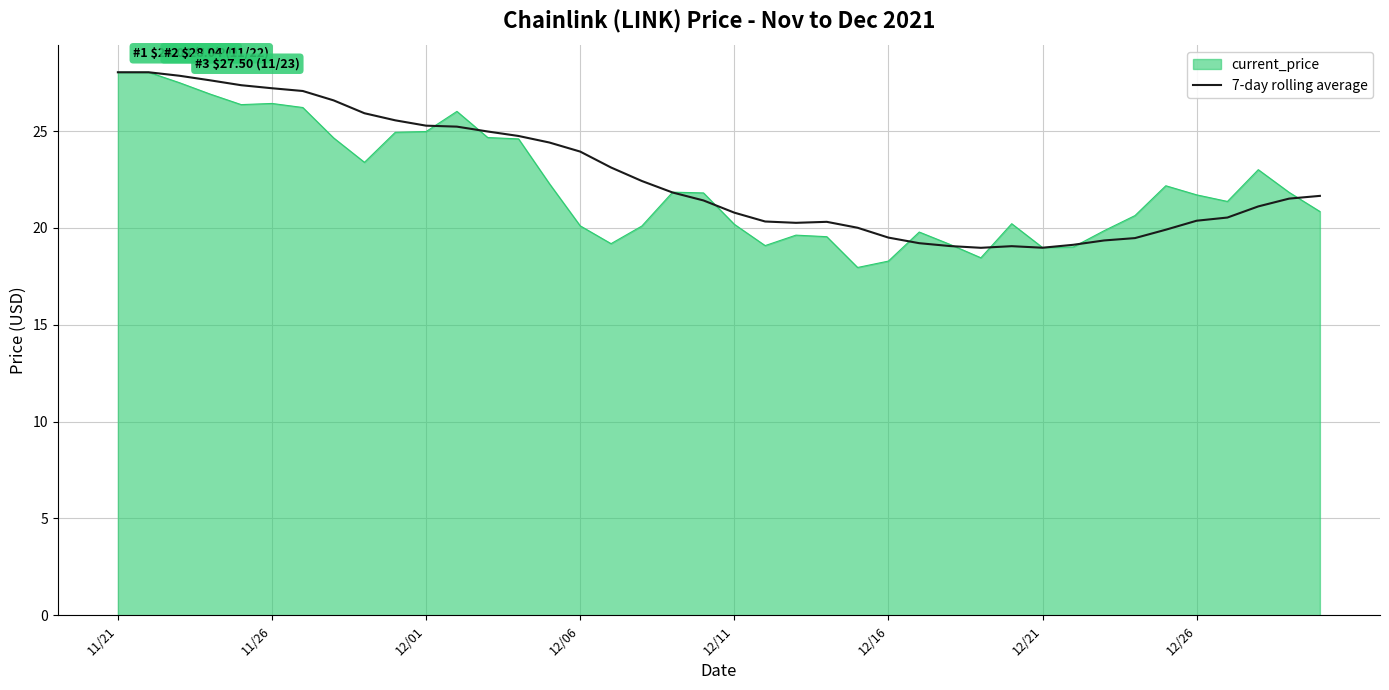

Does the chart have visible grid lines?

Yes